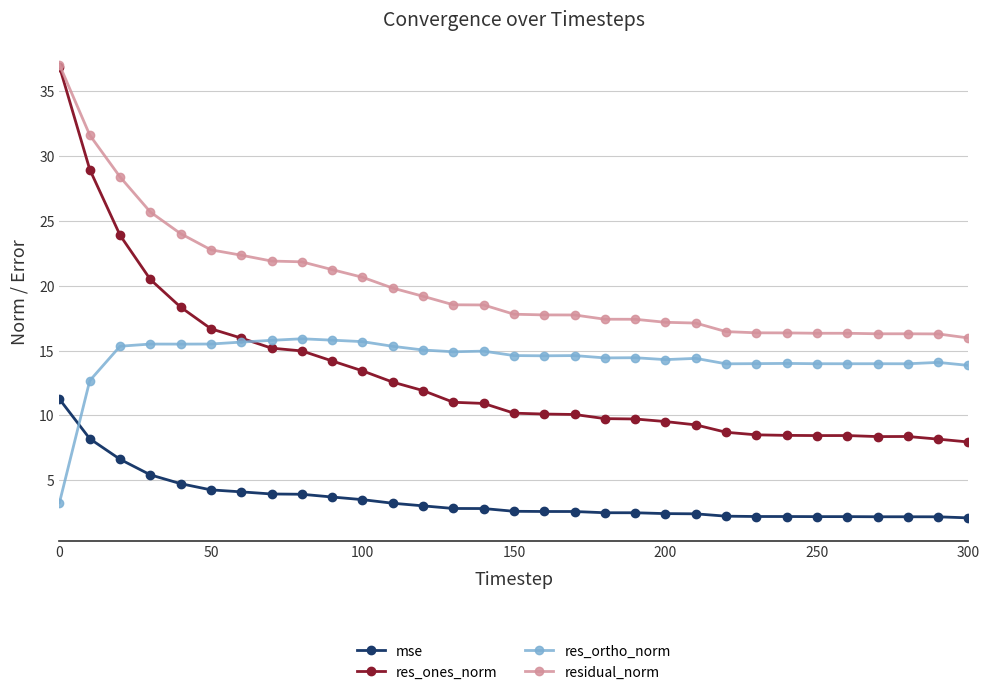

True or false: res_ortho_norm and residual_norm cross at least once.

False